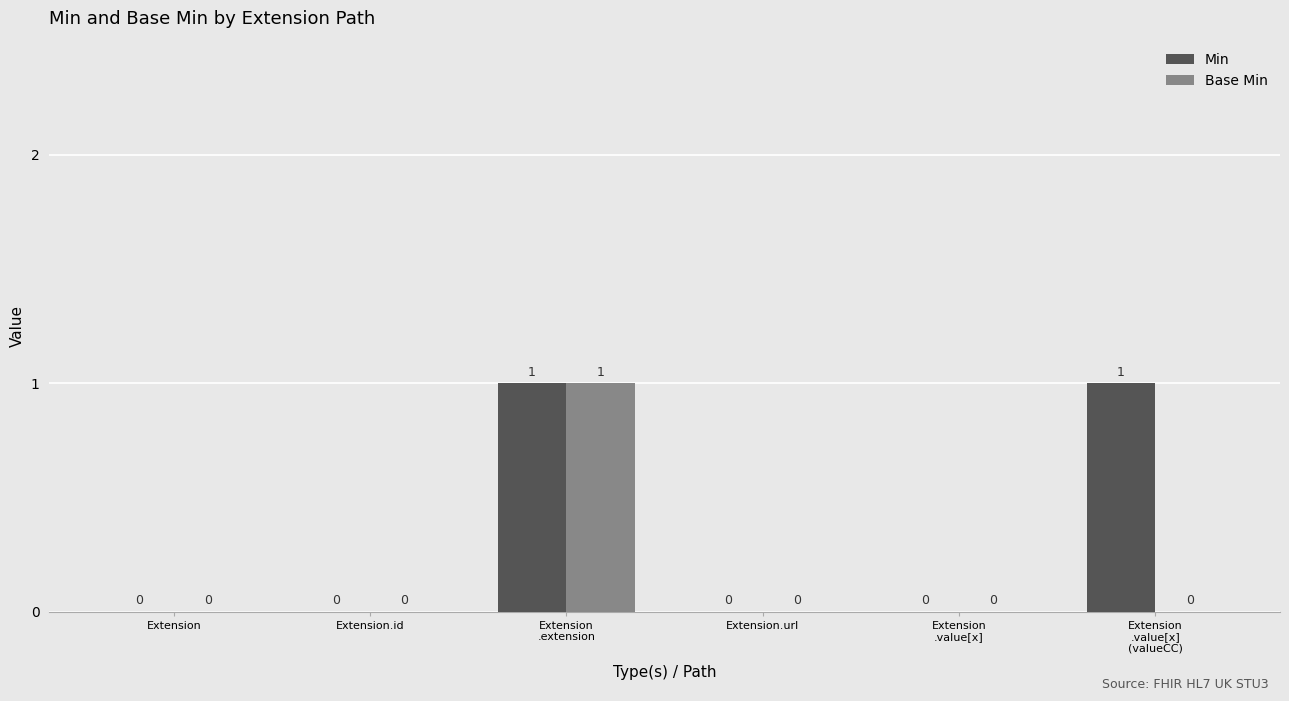

How many values in the Base Min series exceed 0?

1